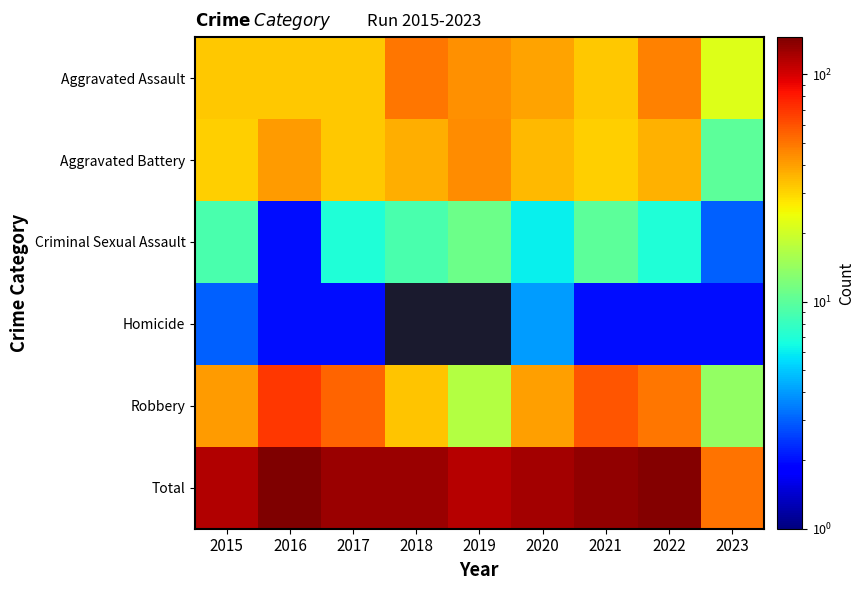

Between 2020 and 2023, which is larger?

2020